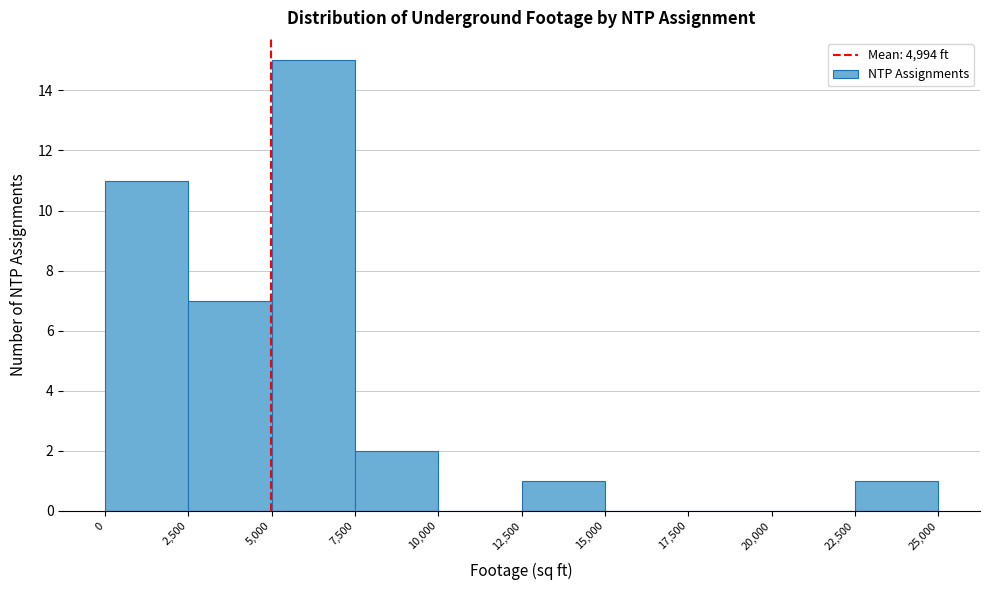

How tall is the bar that spans 22,500 to 25,000 on the x-axis? The values are not printed on the chart, so give them approximately, as read against the axis.

1